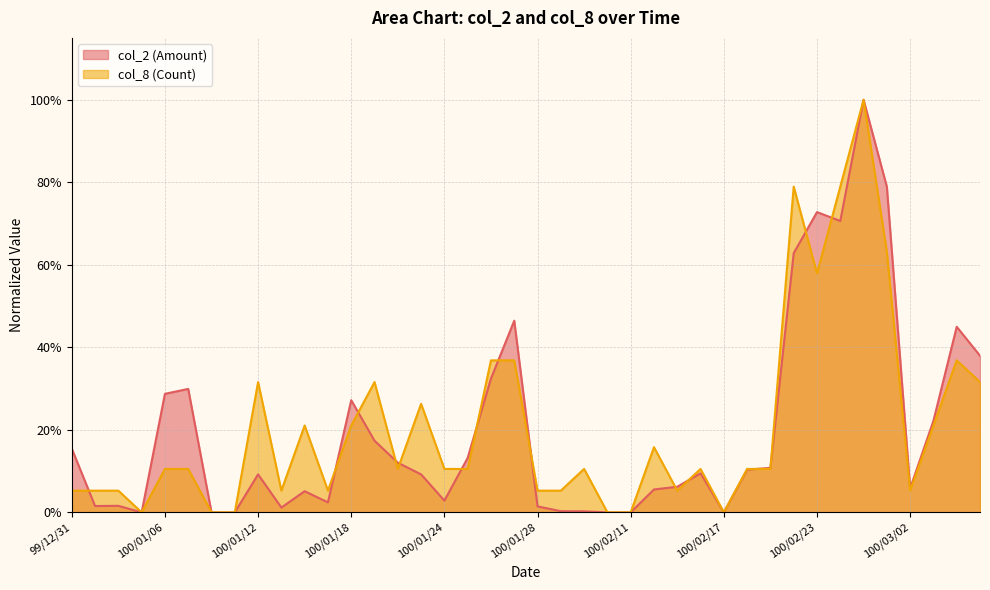

At which category does col_2 (Amount) reach its first local valley?

100/01/03